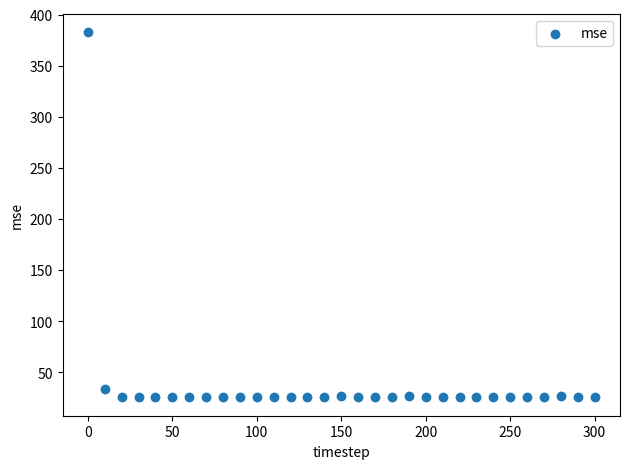

What is the range of X values (max minus min)?

300.0